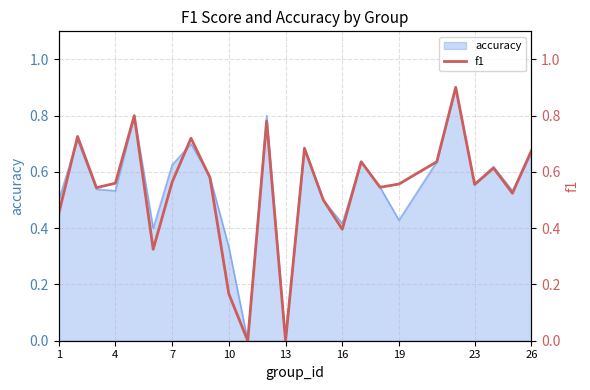

What is the difference between the maximum and second lowest values?

0.9